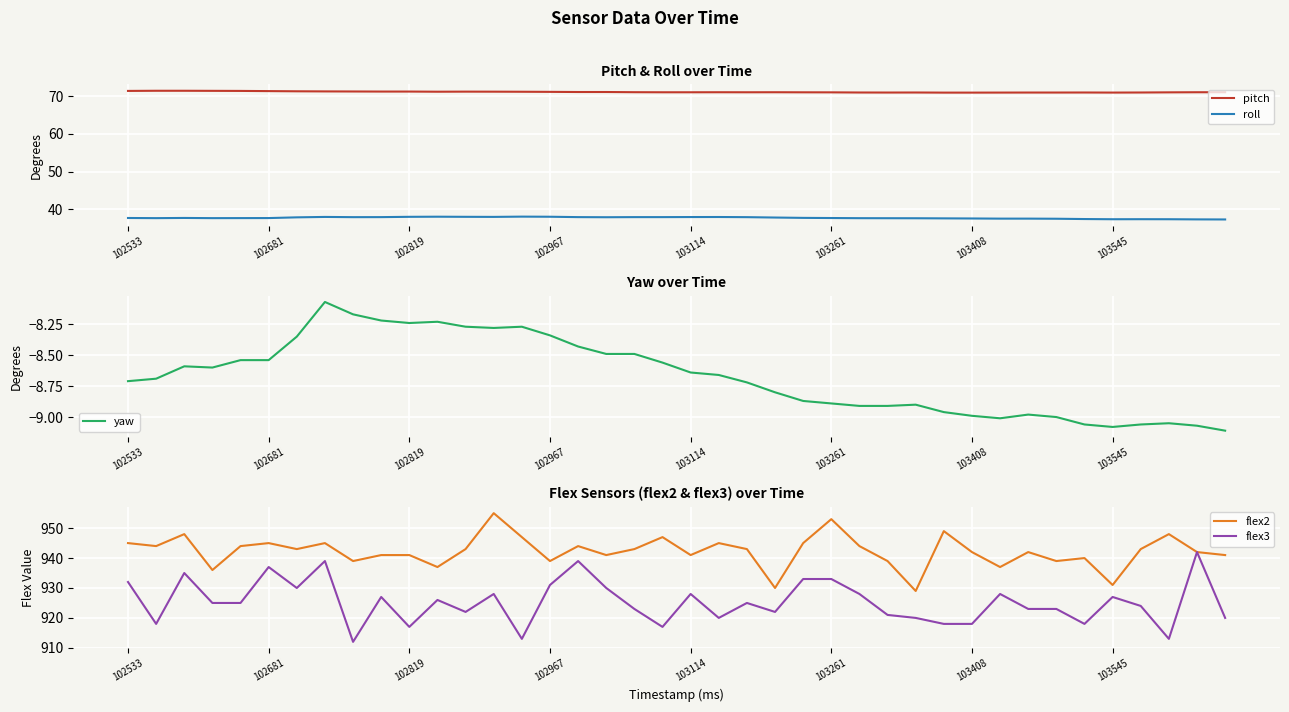

What is the highest value of the roll series?

38.1